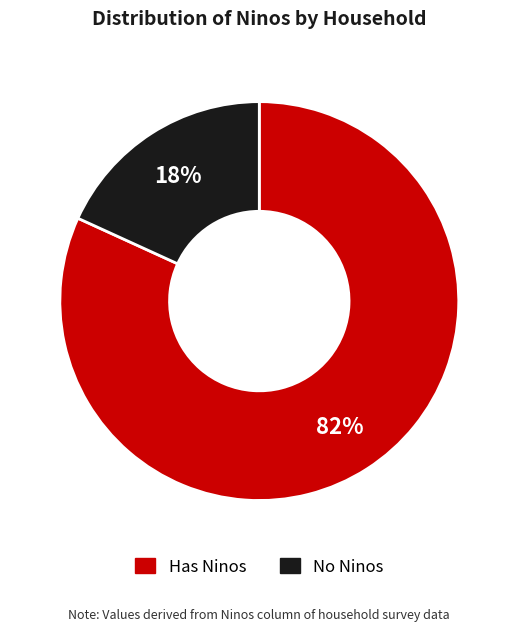

To the nearest percent, what is the average slice percentage?

50%